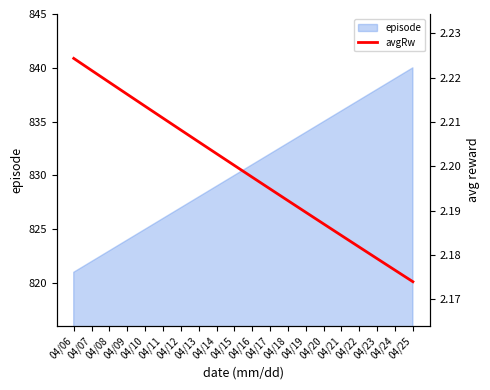

What is the lowest value of the episode series?

821